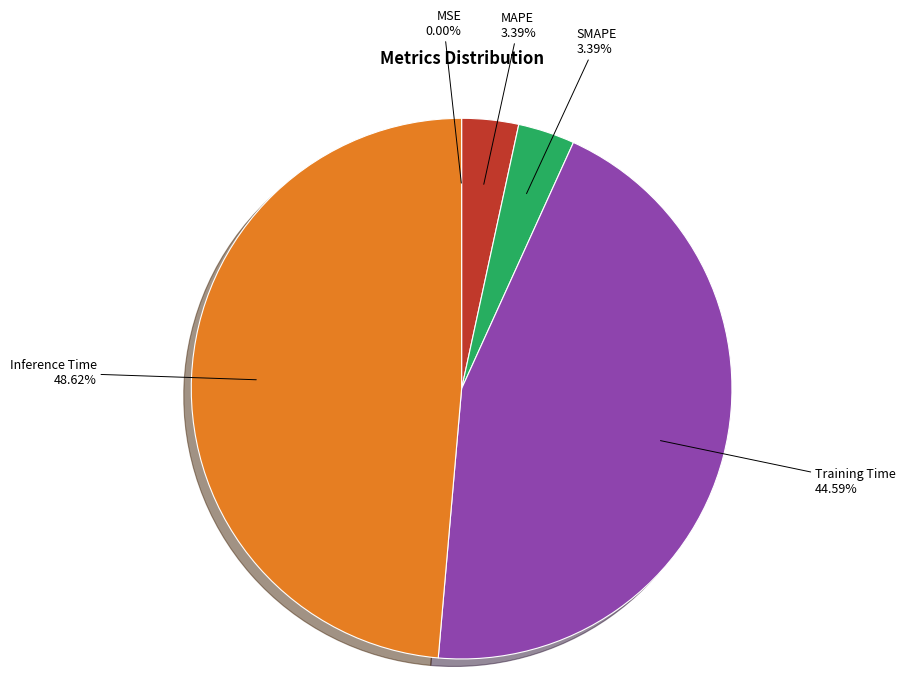

Is it true that MAPE is 3% of the pie?

True